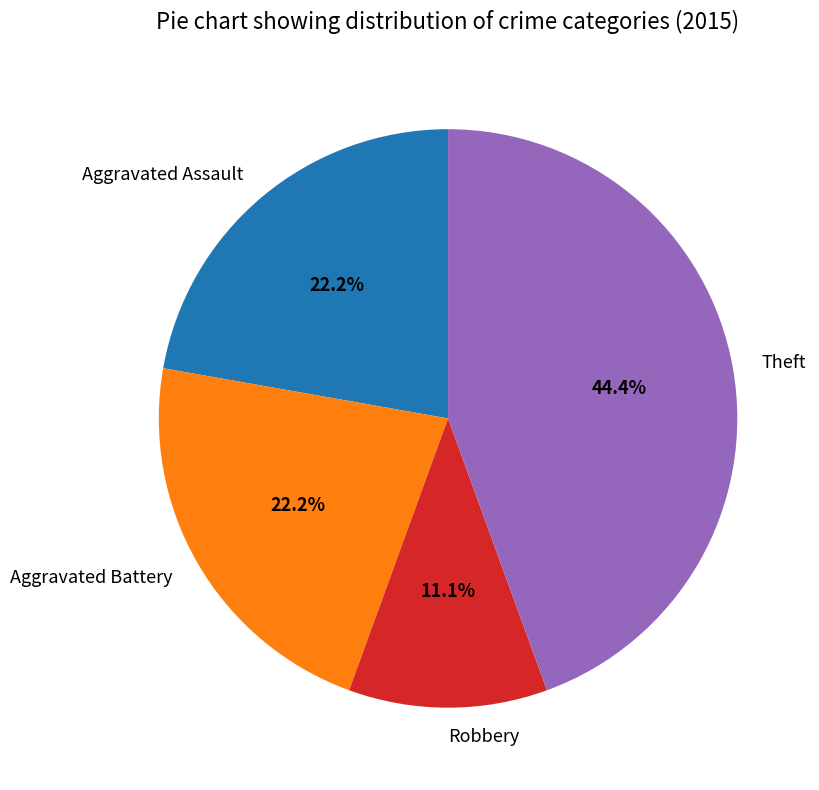

Which category has the biggest portion of the pie?

Theft